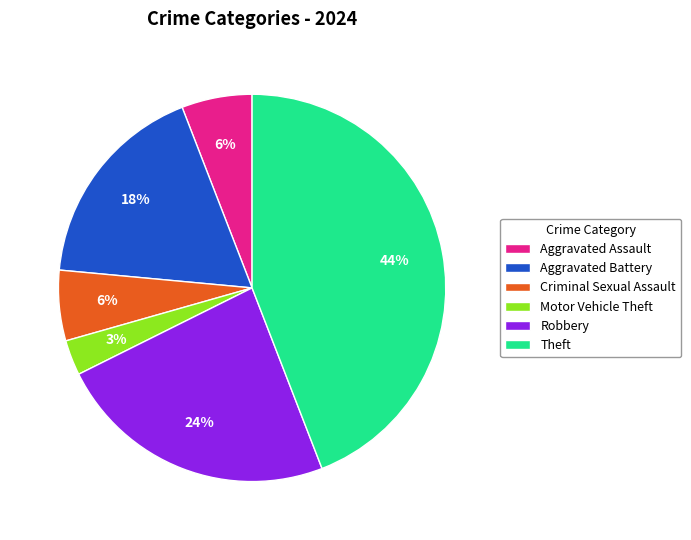

How many segments does this pie chart have?

6